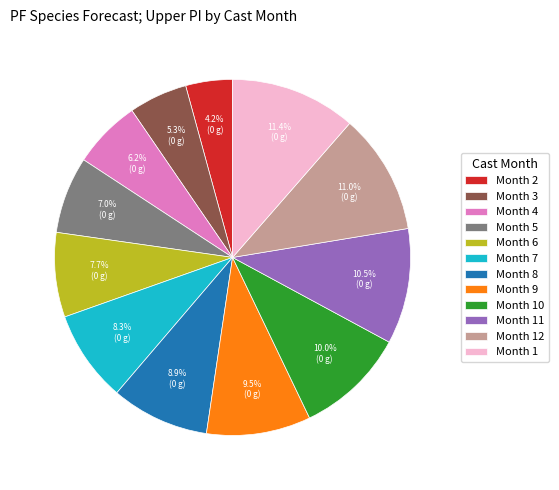

Between Month 4 and Month 1, which is larger?

Month 1